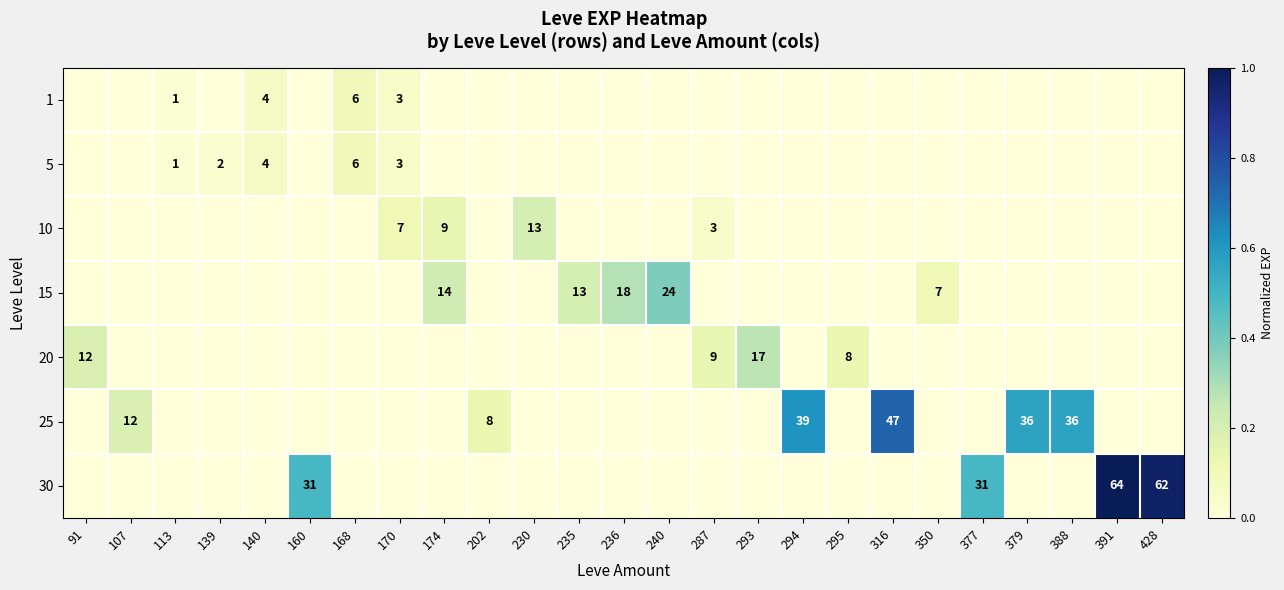

At which category is the sum across all series the highest?

391